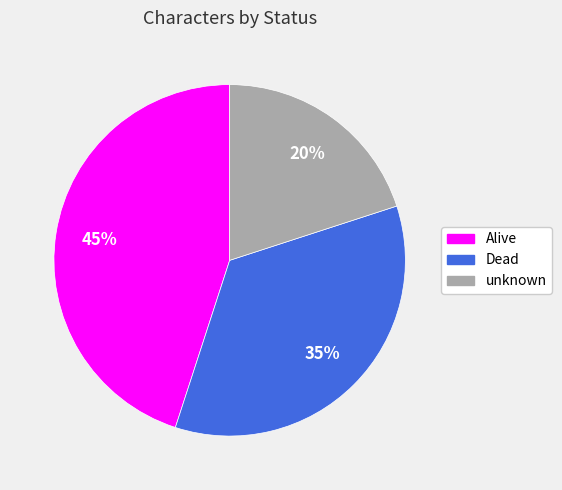

To the nearest percent, what is the difference between the unknown and Alive slice percentages?

25%